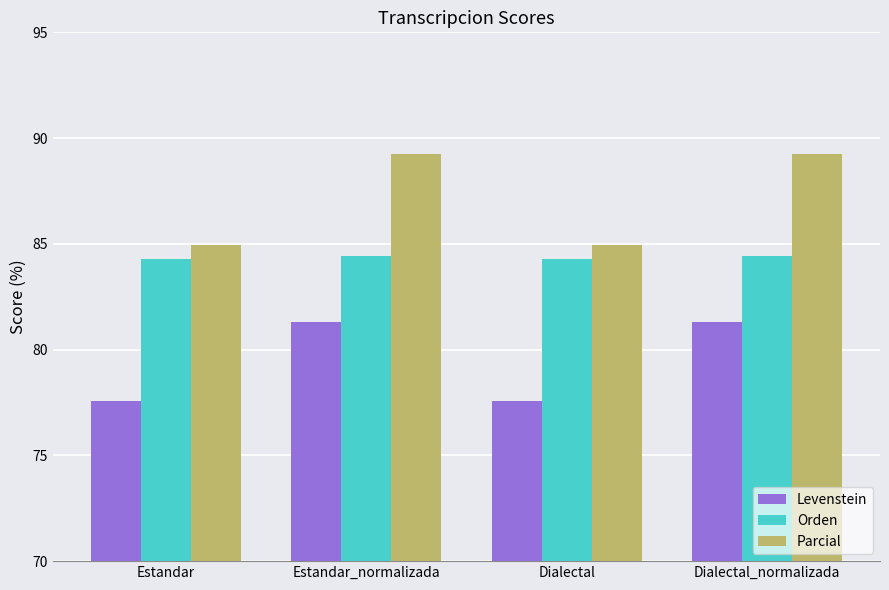

How many groups of bars are there?

4